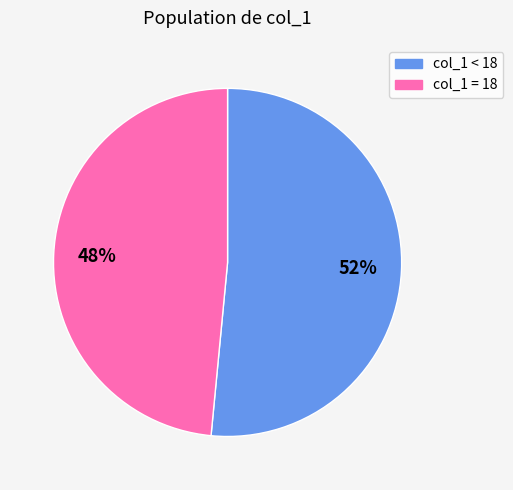

To the nearest percent, what is the average slice percentage?

50%